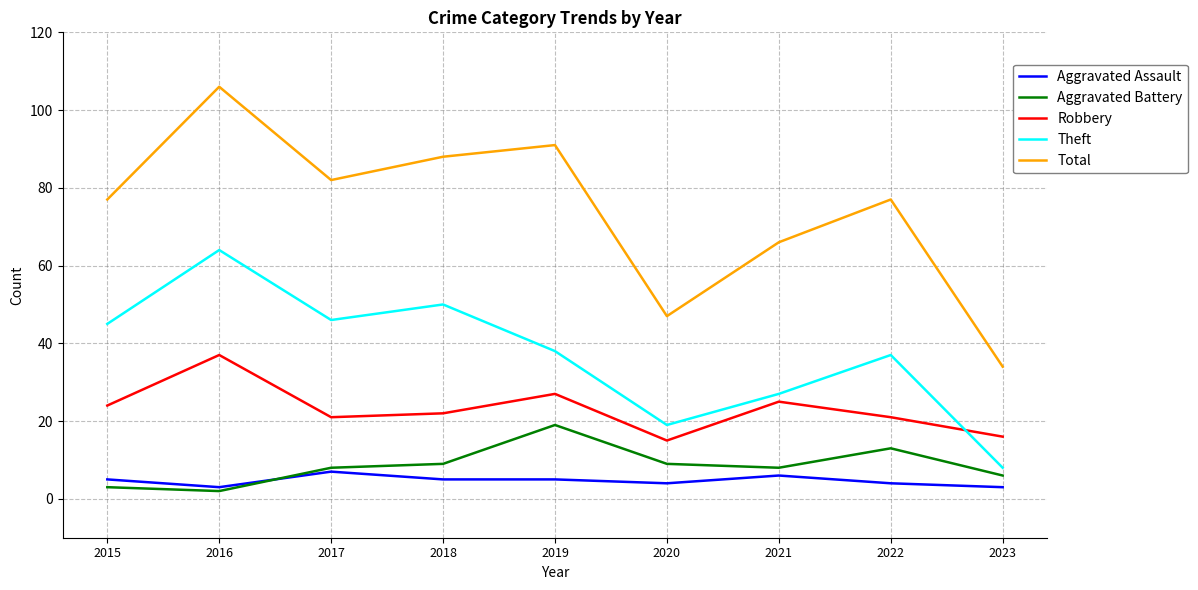

What is the spread (max minus min) of values at 2021?

60